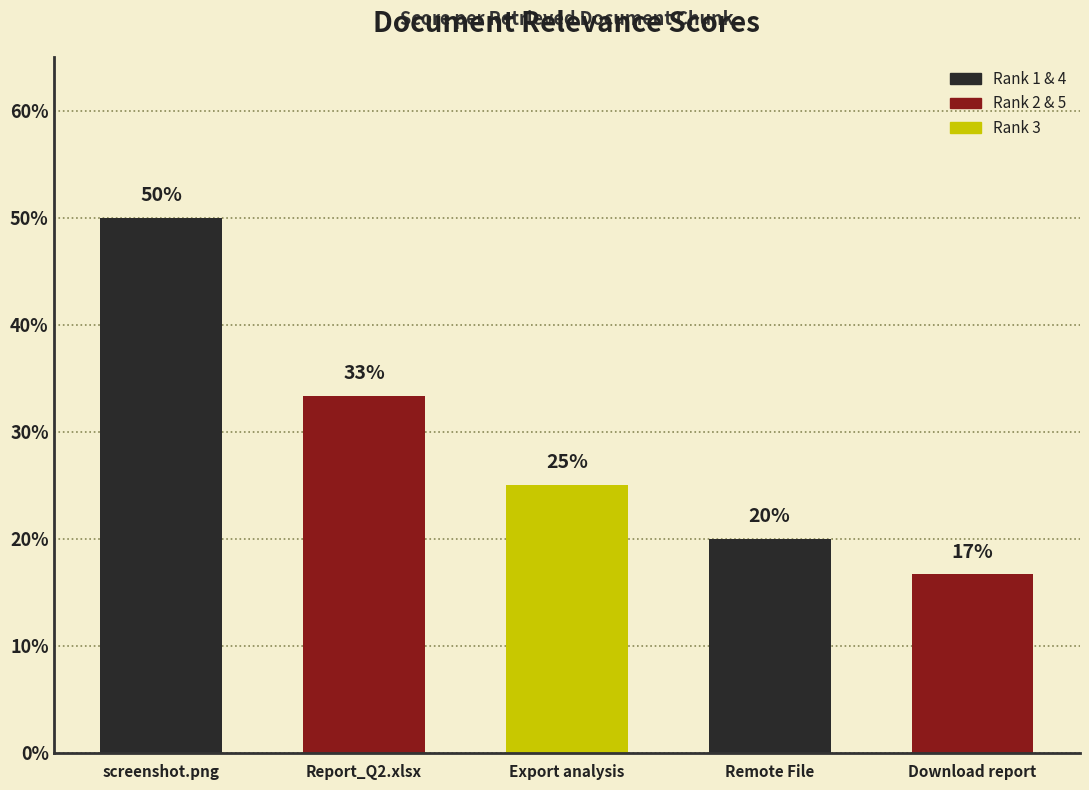

Reading left to right, what are all the values shown in this chart?

screenshot.png=0.5	Report_Q2.xlsx=0.3	Export analysis=0.2	Remote File=0.2	Download report=0.2